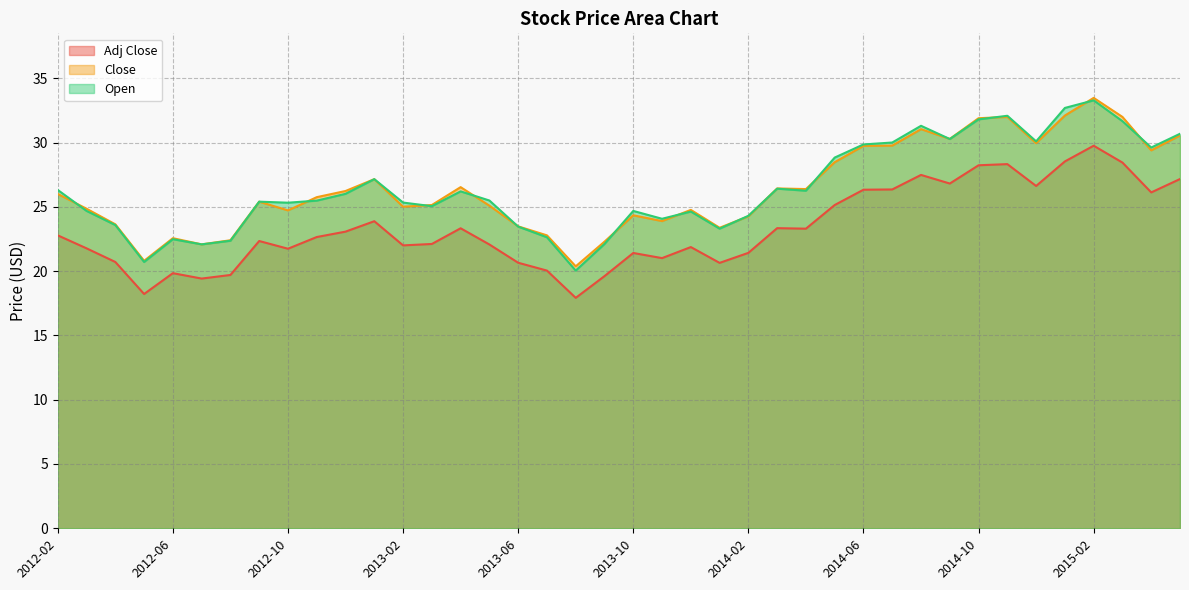

What is the highest value of the Close series?

33.5